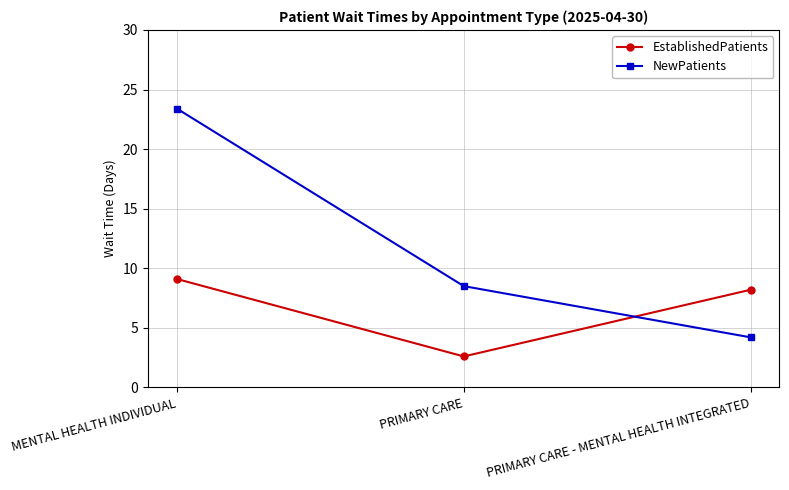

List the labels in order of EstablishedPatients value, smallest first.

PRIMARY CARE, PRIMARY CARE - MENTAL HEALTH INTEGRATED, MENTAL HEALTH INDIVIDUAL